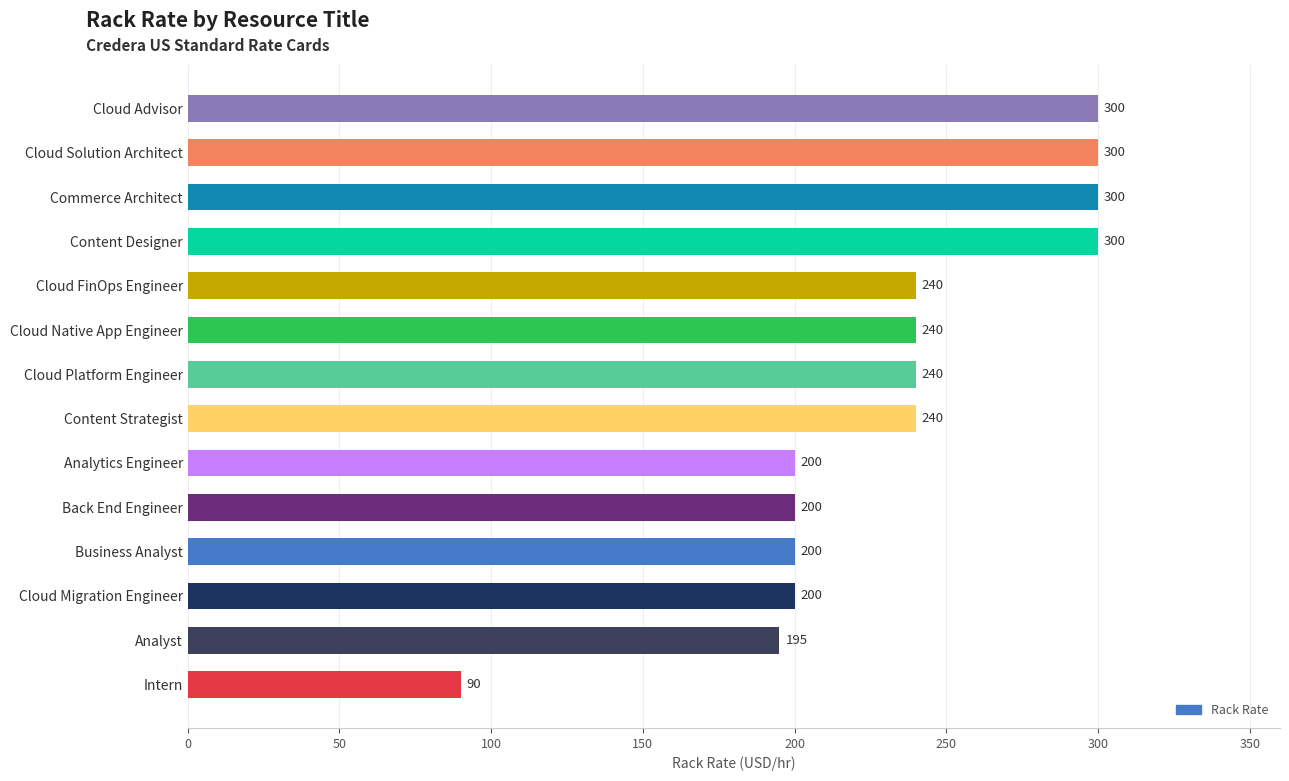

At which label is the value closest to 195?

Analyst